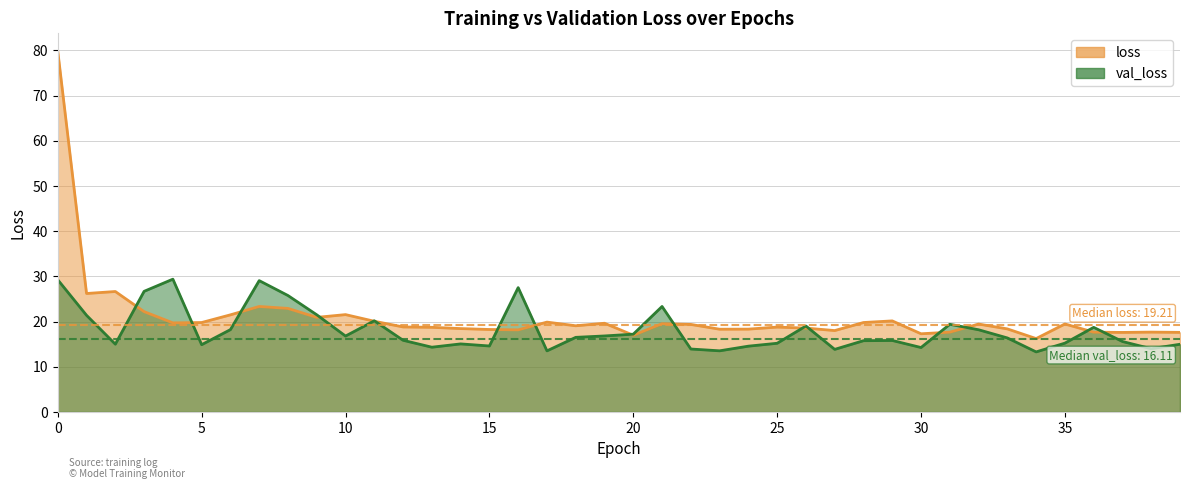

Which series has the largest range (max minus min)?

loss